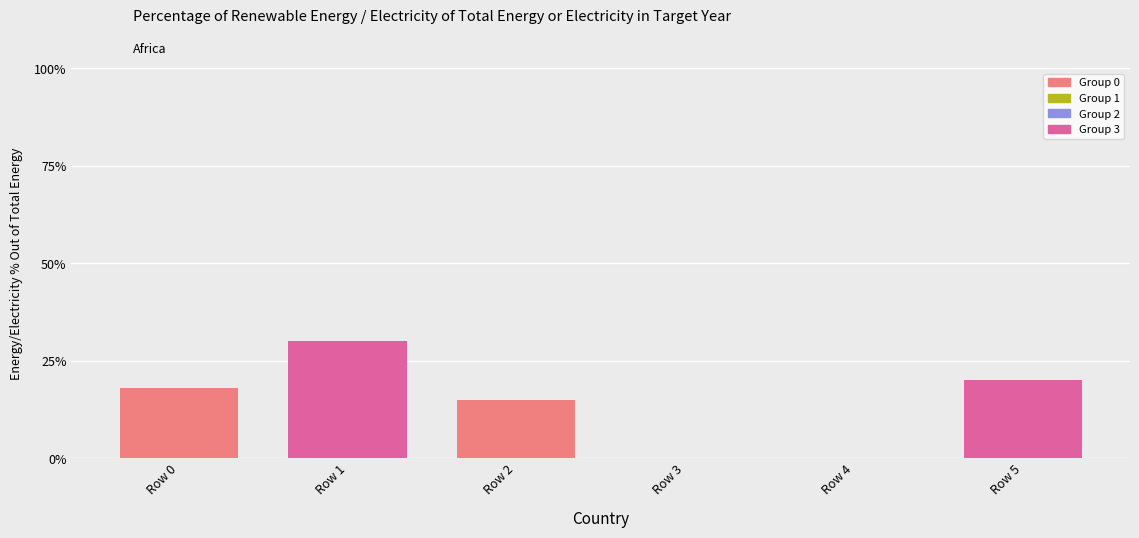

True or false: Group 0 has a value of 15 at Row 2.

True